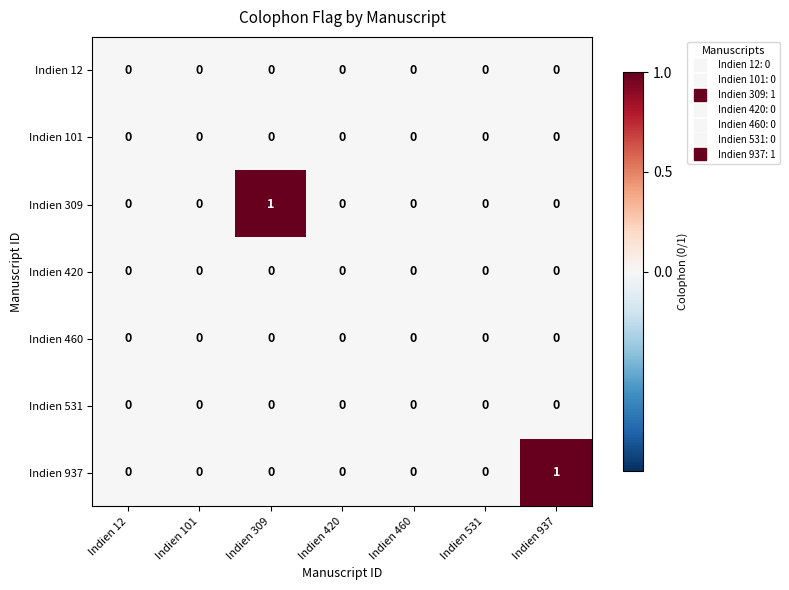

The Indien 101 series shows 0 at Indien 531. True or false?

True